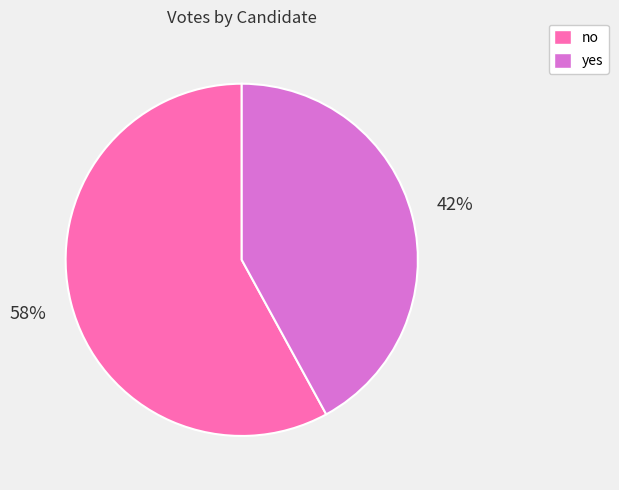

Which category has the biggest portion of the pie?

no